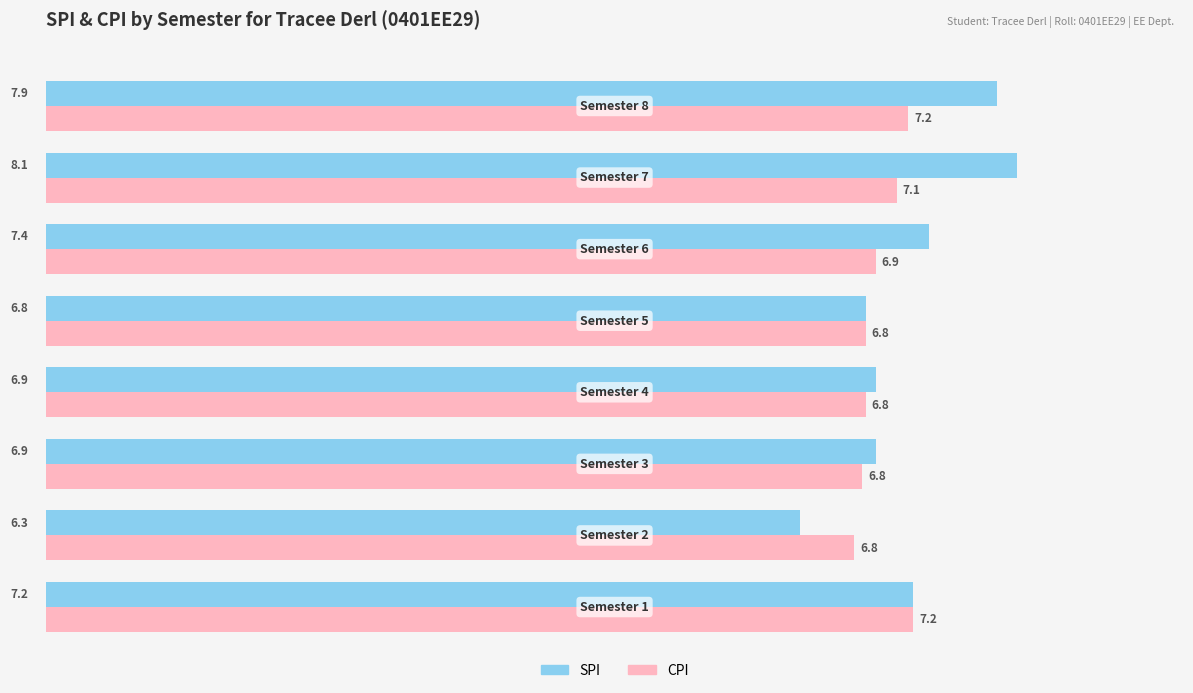

What is the minimum value for SPI?

6.3